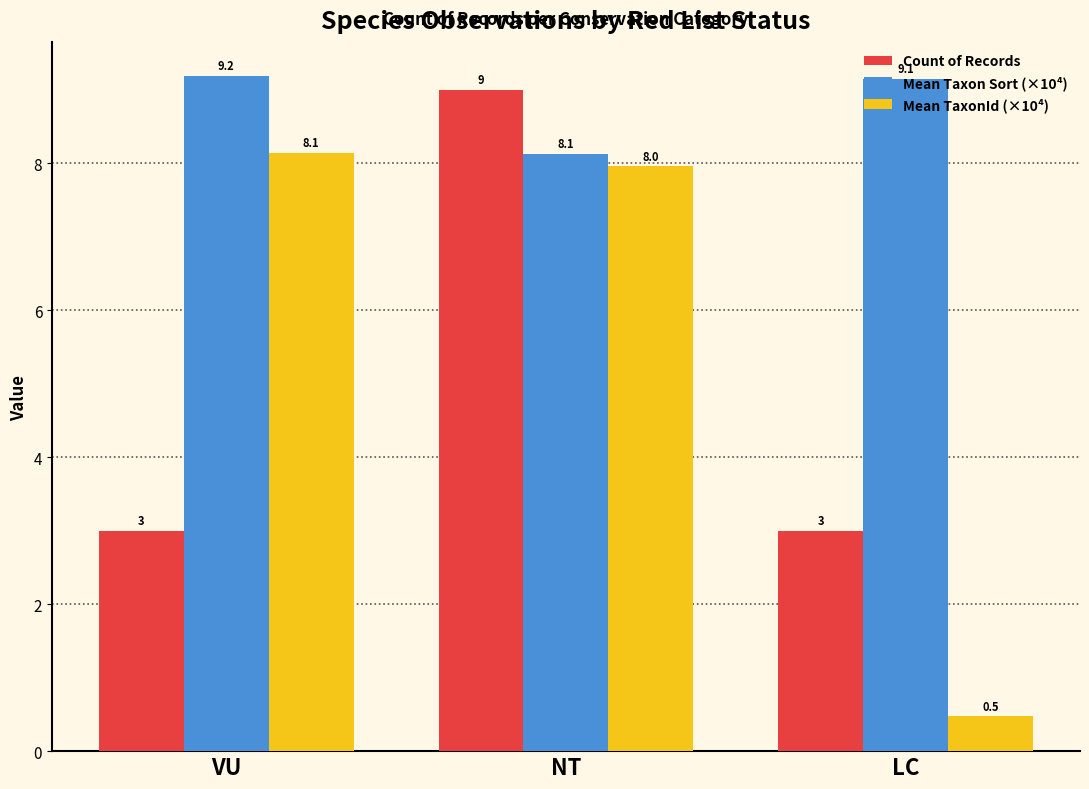

What is the difference between the highest and lowest values at NT?

1.0